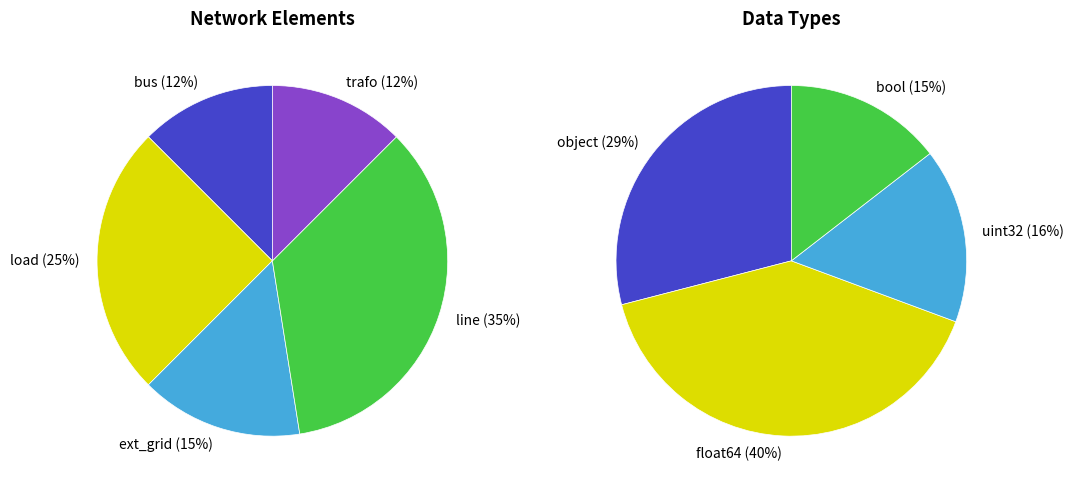

Count the number of slices in the pie.

5